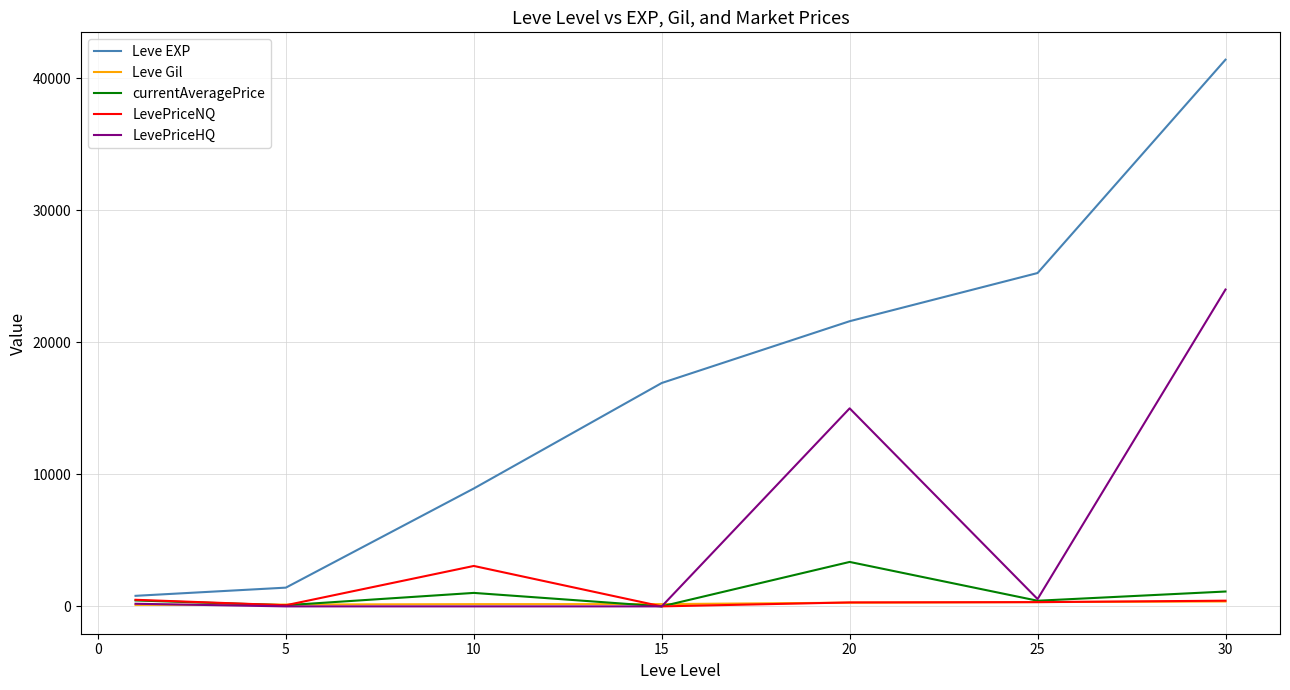

Which series has the widest spread of values?

Leve EXP